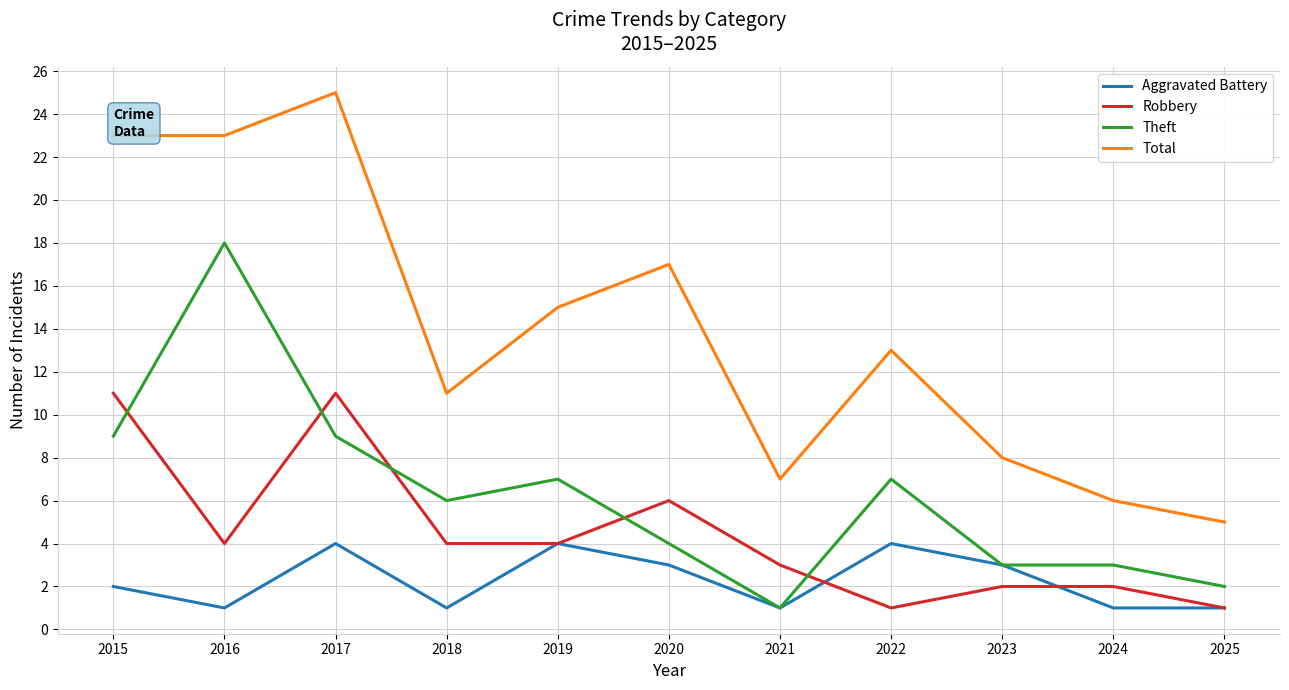

What is the difference between the maximum and minimum values in the Aggravated Battery series?

3